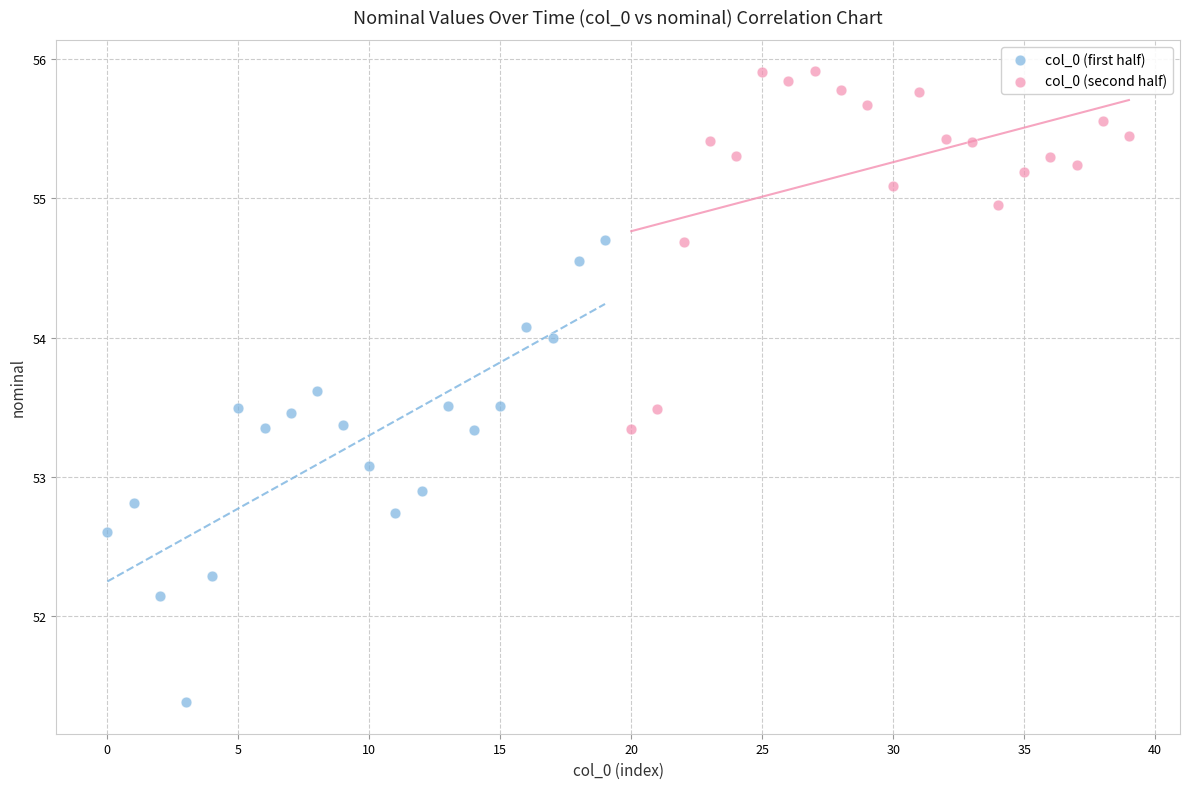

Which series has the widest spread of Y values?

col_0 (first half)